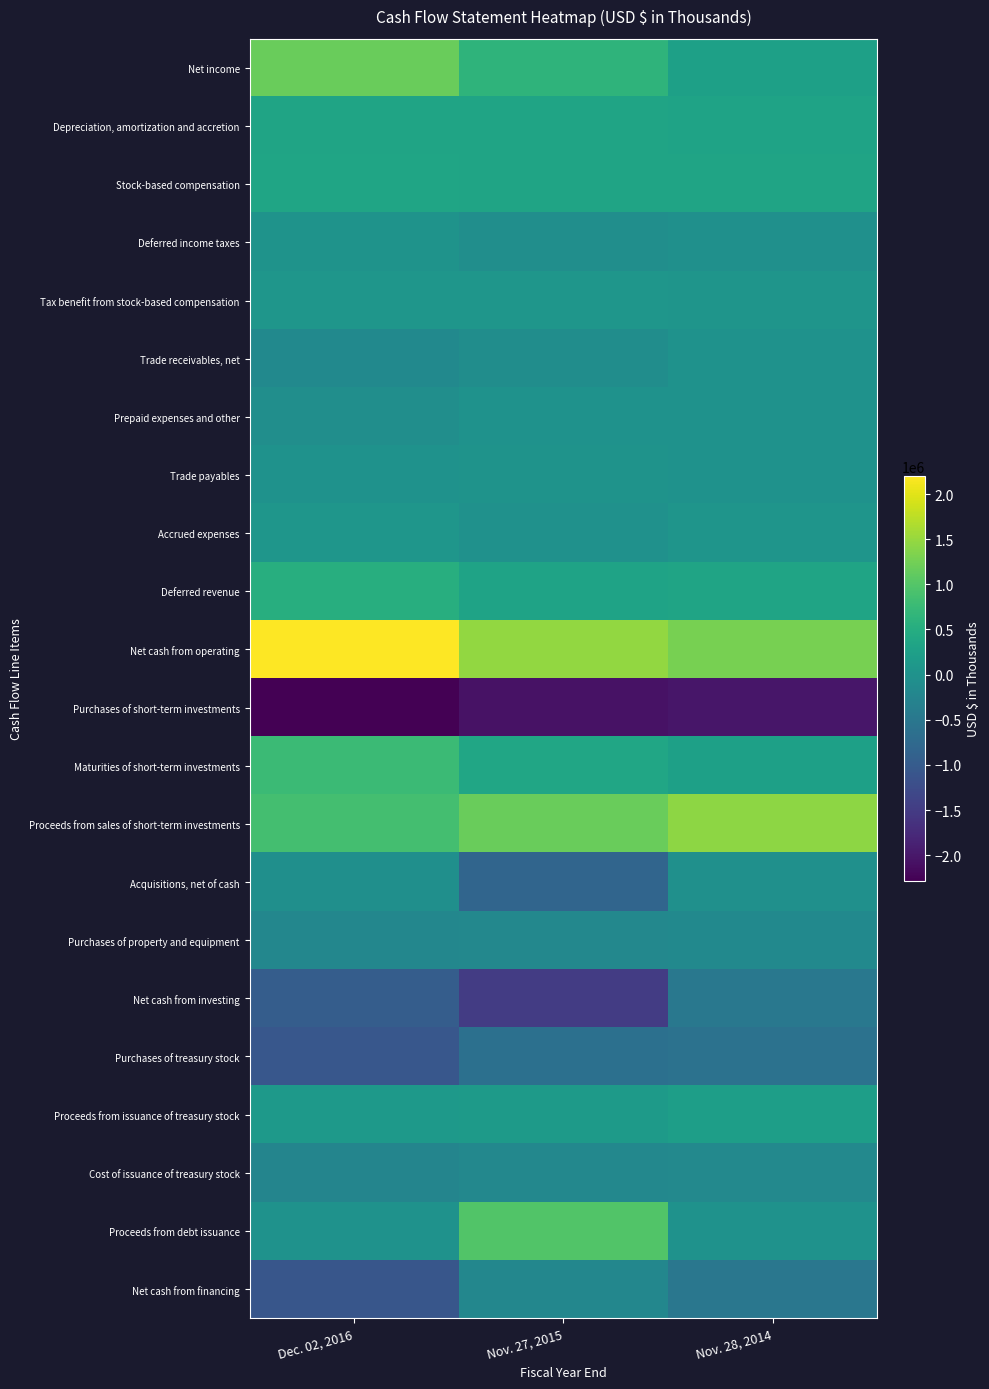

Between Dec. 02, 2016 and Nov. 28, 2014, which is larger?

Dec. 02, 2016